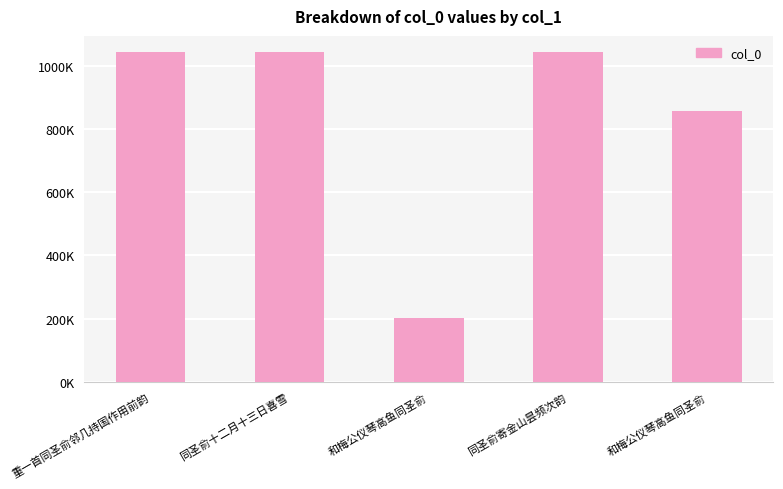

What is the average value?

836669